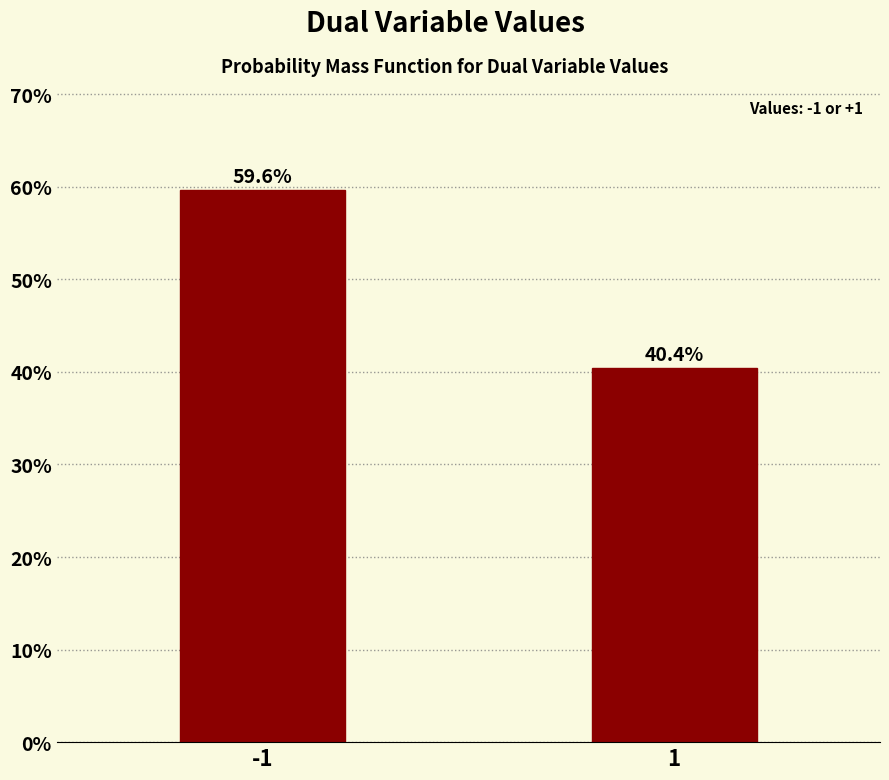

Reading left to right, list all the values displayed in this chart.

59.6	40.4